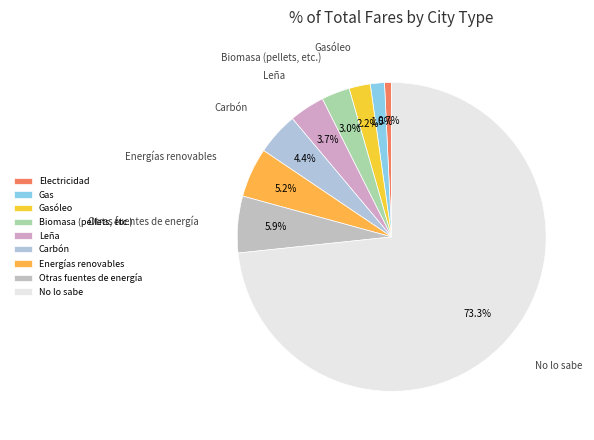

To the nearest percent, what is the difference between the largest and smallest slice percentages?

73%